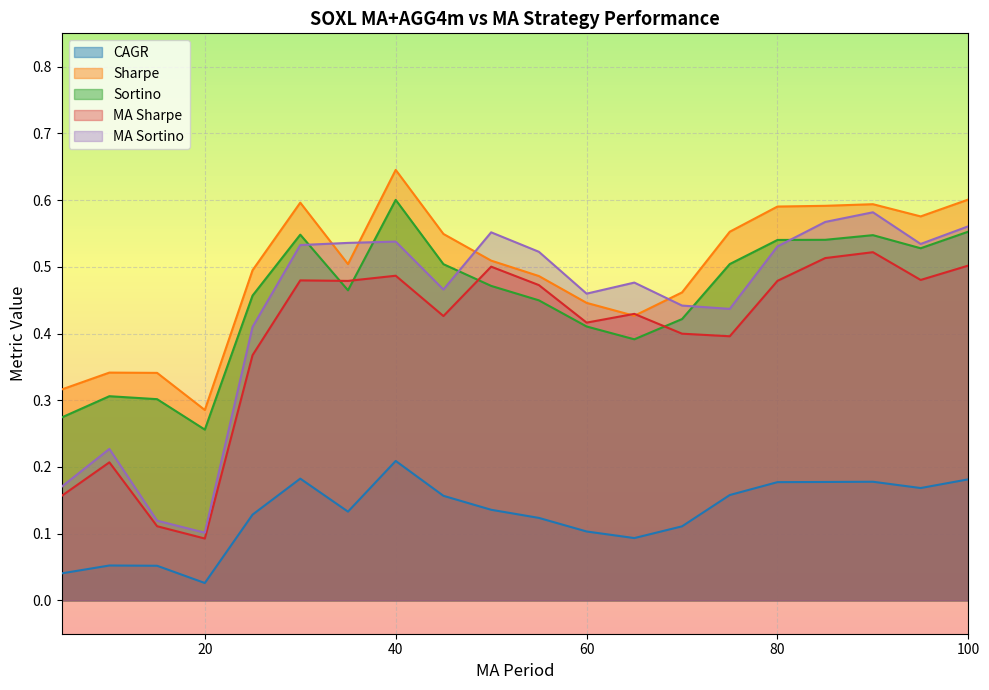

What is the maximum value for MA Sortino?

0.6